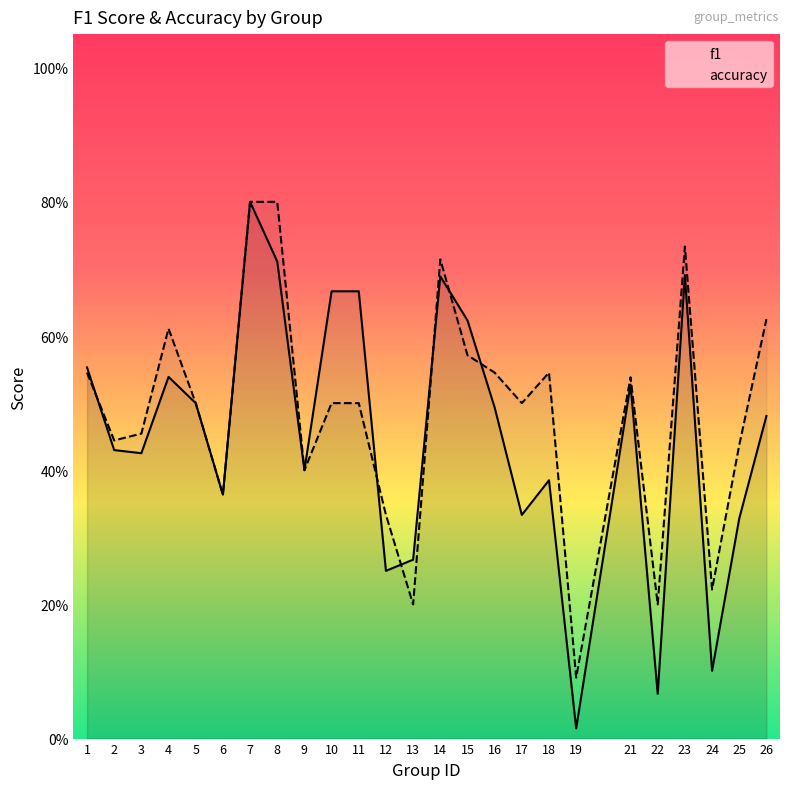

Where is the first local minimum for accuracy?

2